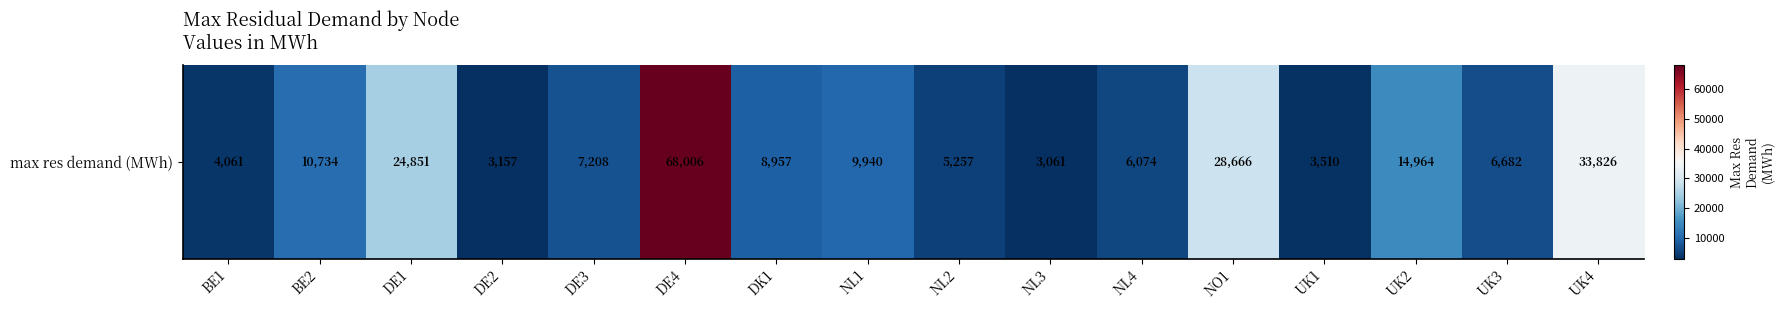

Reading left to right, what are all the values shown in this chart?

4060.7	10733.7	24851.2	3156.9	7208.0	68005.9	8956.8	9940.0	5257.1	3060.5	6073.7	28665.5	3510.4	14964.2	6681.8	33826.1